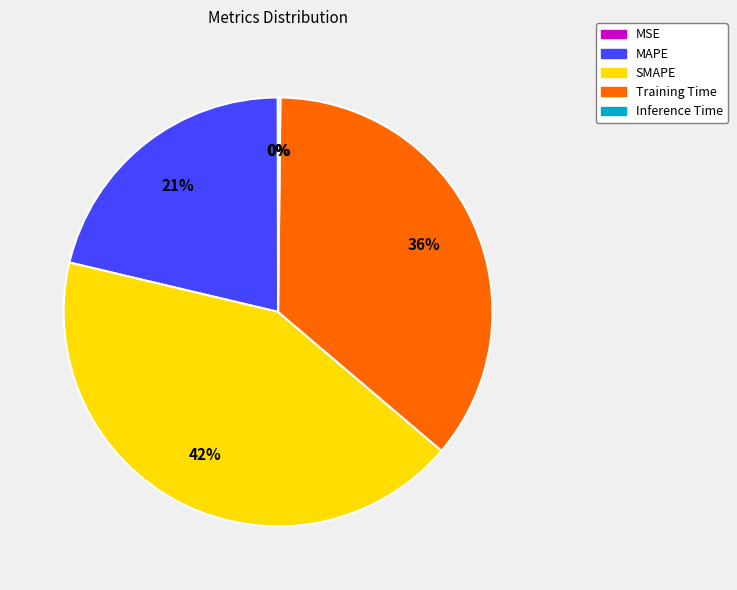

True or false: SMAPE accounts for 42% of the total.

True